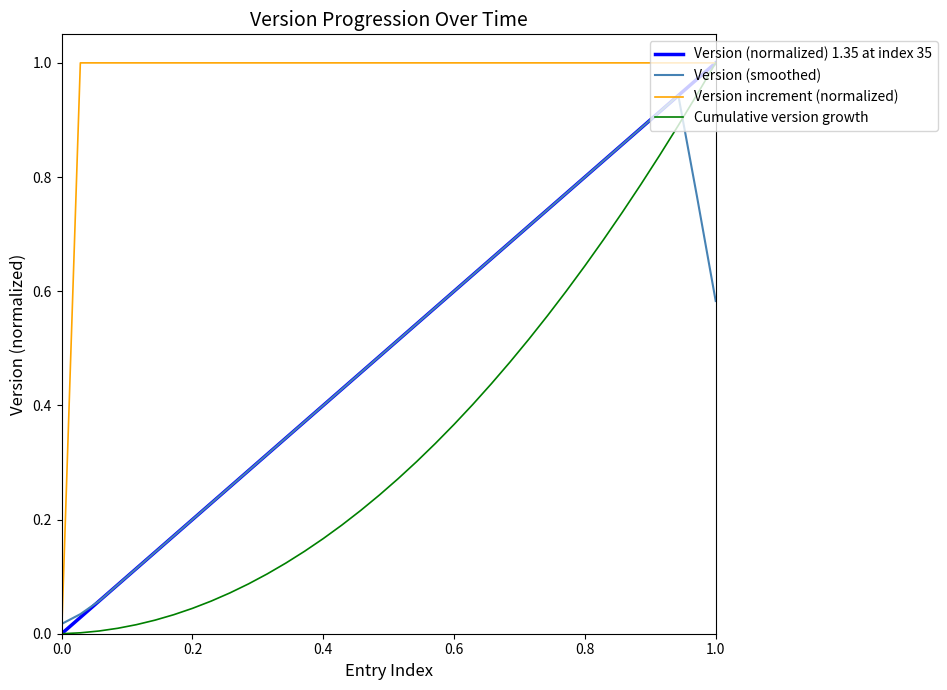

Which series ends up on top after the final intersection of Cumulative version growth and Version (smoothed)?

Cumulative version growth